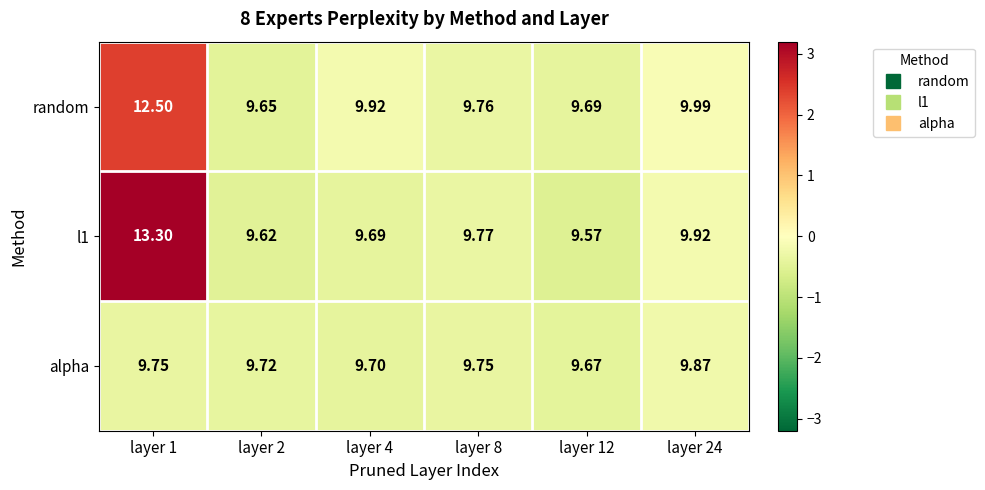

Which series changed the most between layer 8 and layer 24?

random